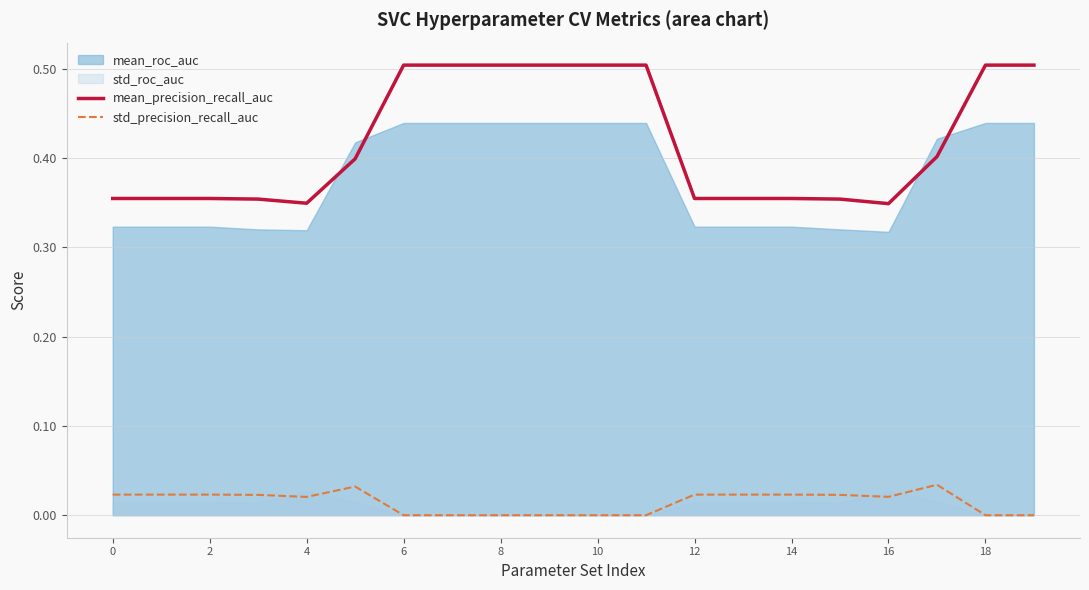

Is it true that mean_precision_recall_auc equals 0.2 at 4?

False